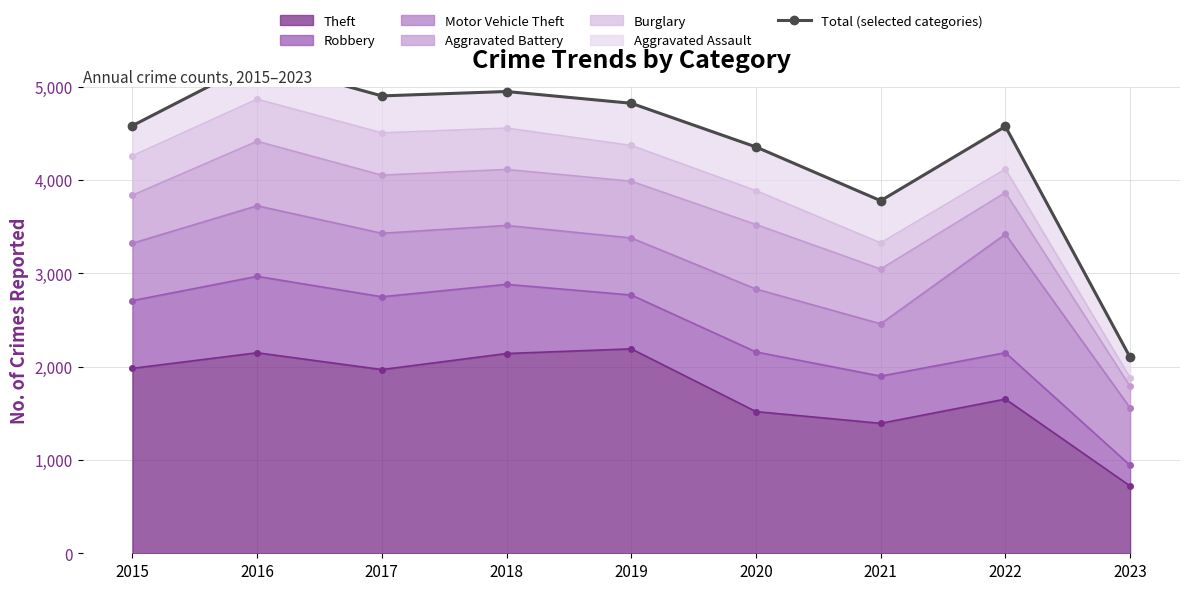

What is the ratio of the value at 2021 to the value at 2016?

0.7